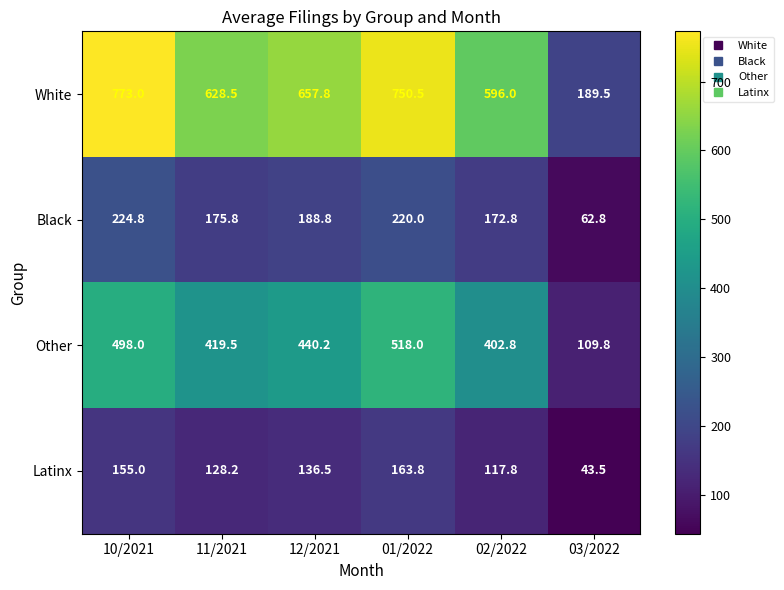

What is the difference between the Latinx values at 02/2022 and 01/2022?

46.0